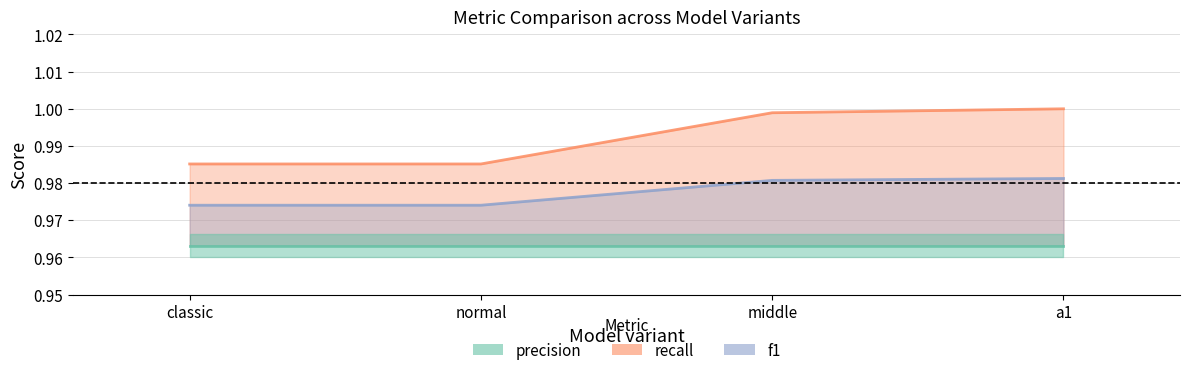

What position from the right is a1?

1